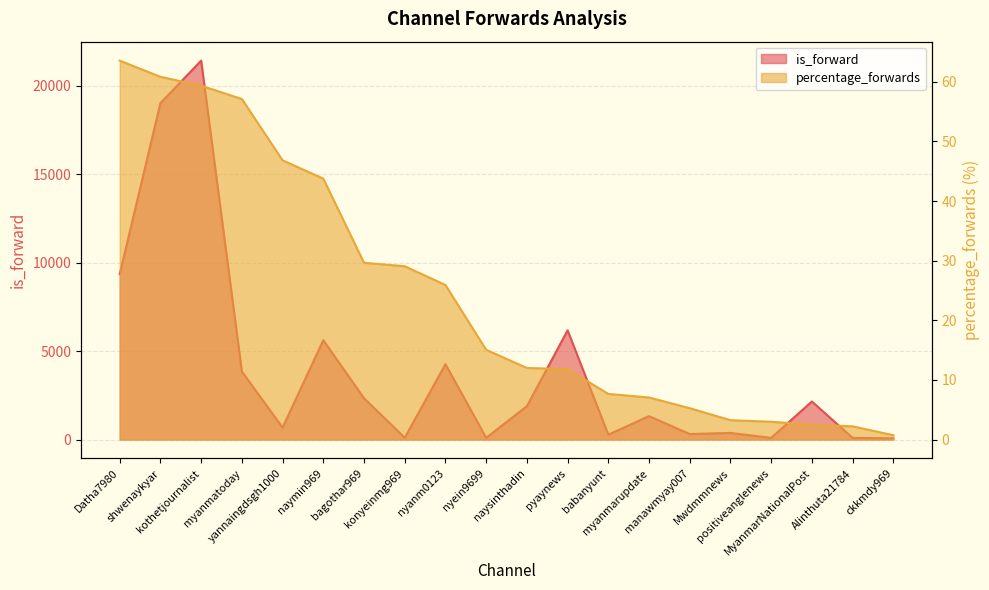

Is it true that is_forward equals 31.7 at nyein9699?

False